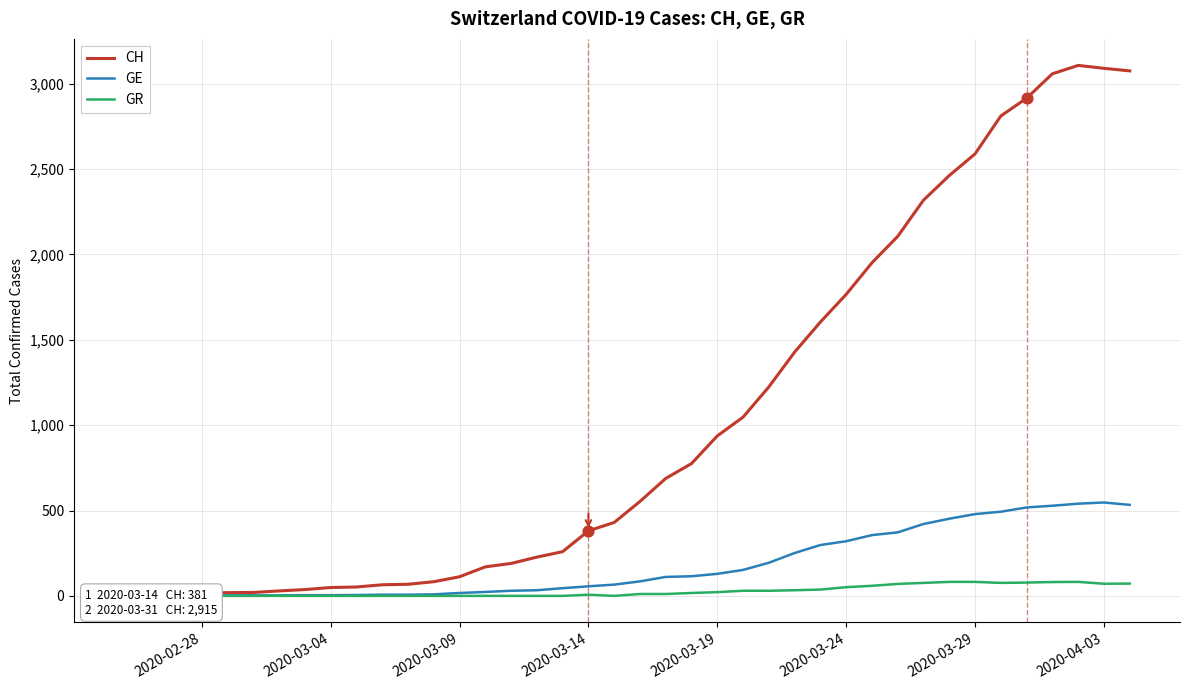

Which series has the largest total across all categories?

CH